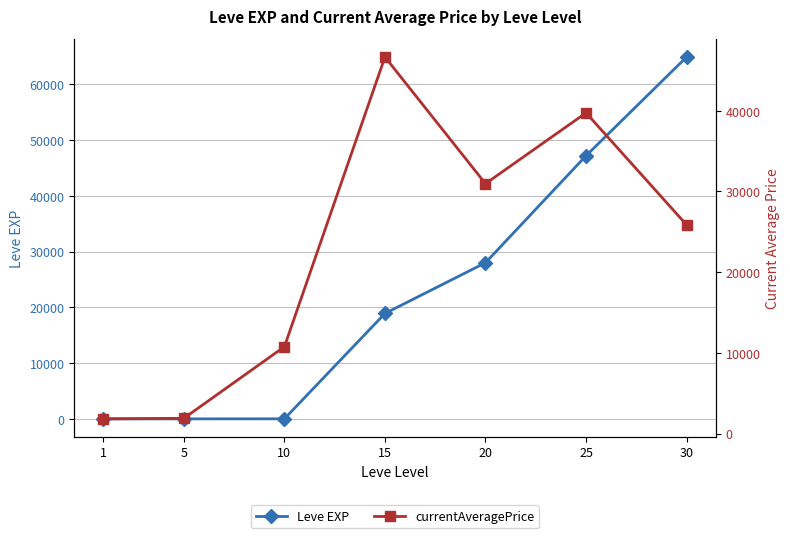

Which series has the largest range (max minus min)?

Leve EXP